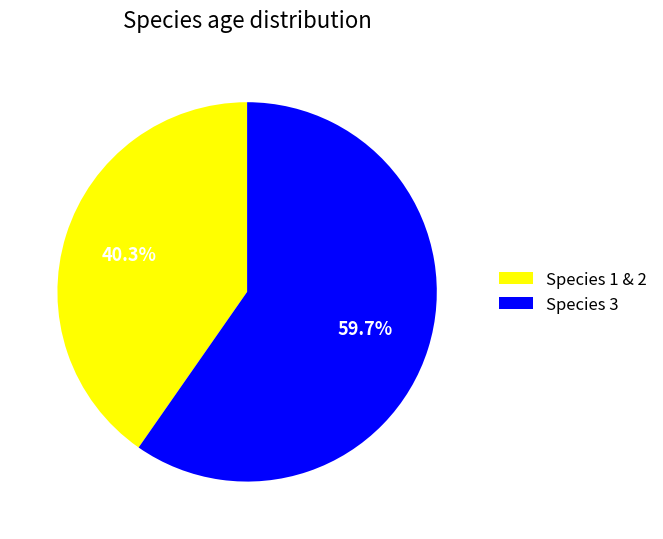

Approximately how many times larger is the value at Species 3 compared to Species 1 & 2?

1.5